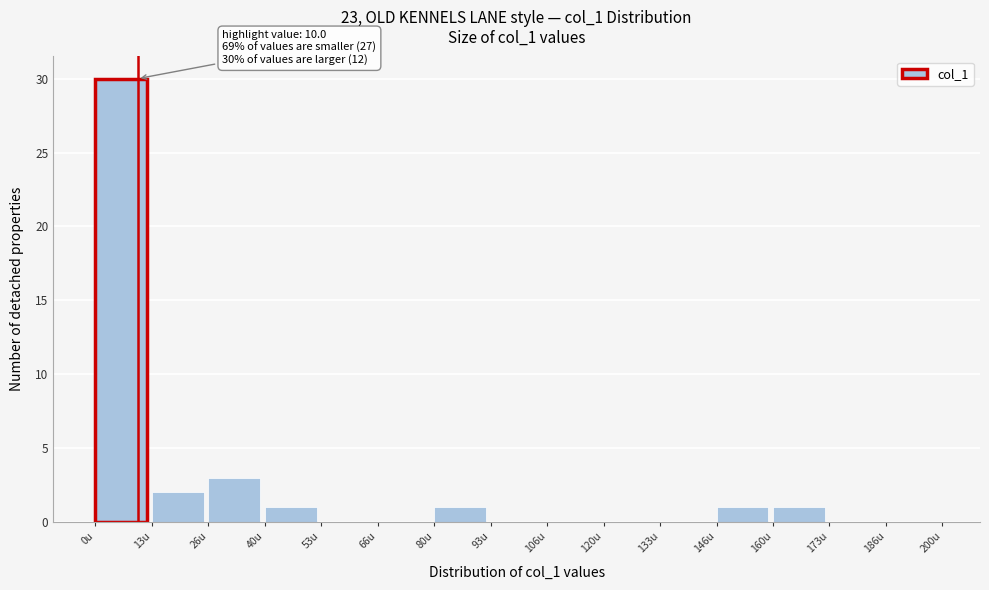

Over which range of the x-axis is the bar tallest?

0 to 14